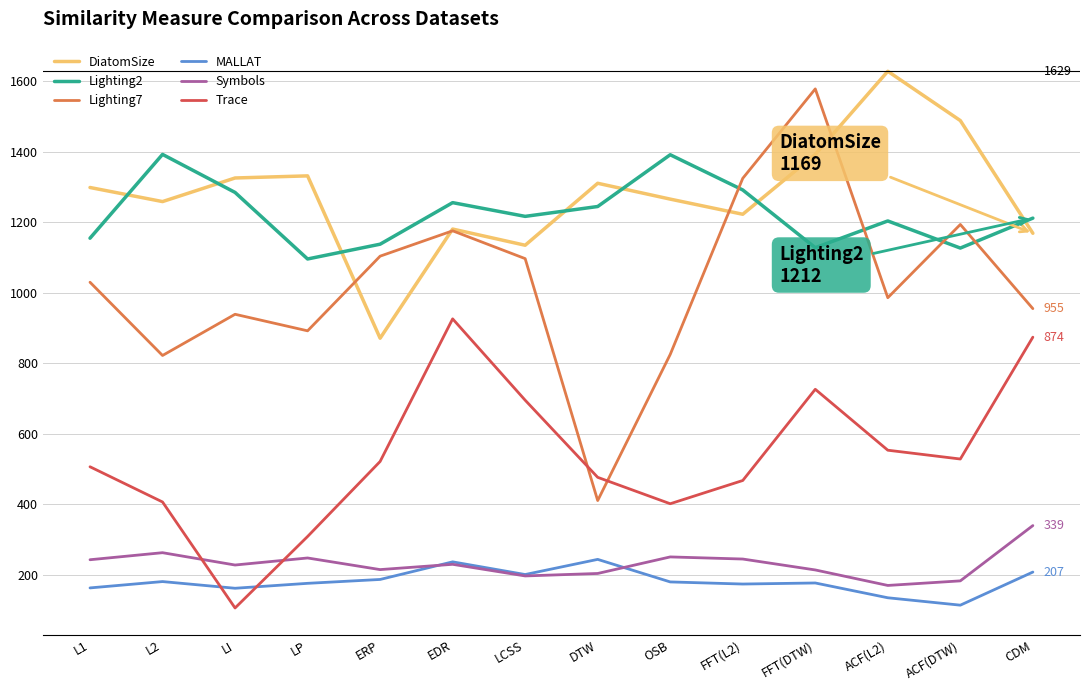

Where do Lighting7 and Trace first cross each other?

LCSS and DTW